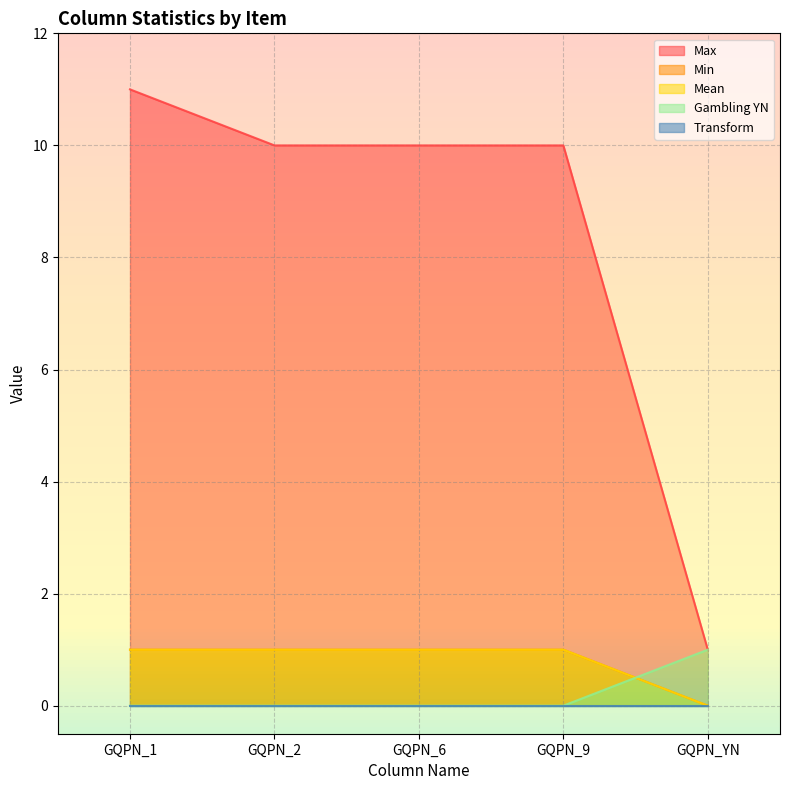

How many intersections are there between Min and Gambling YN?

1